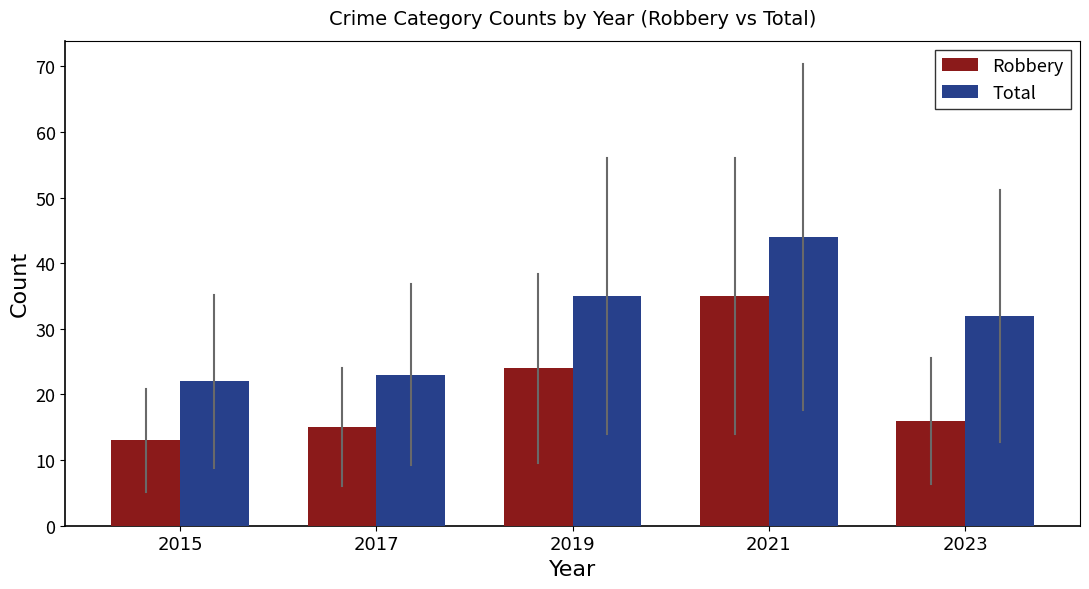

What is the difference between the second highest and second lowest values in the Total series?

12